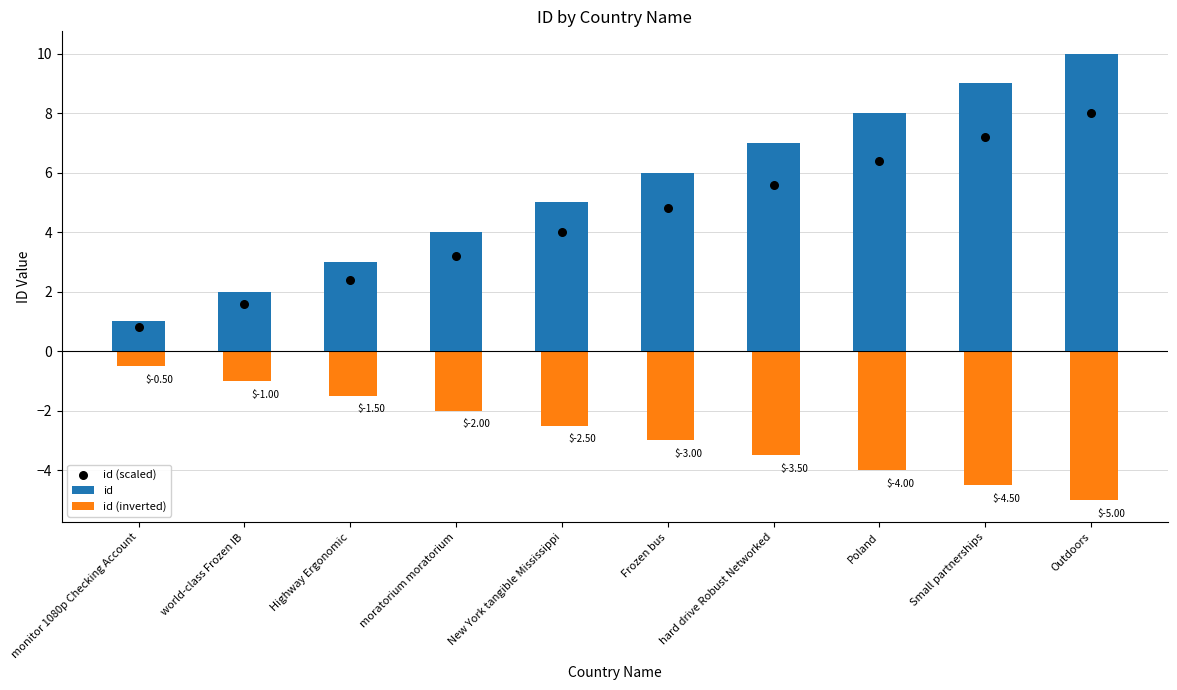

Is the value of id (scaled) at moratorium moratorium greater than the value of id at Highway Ergonomic?

Yes